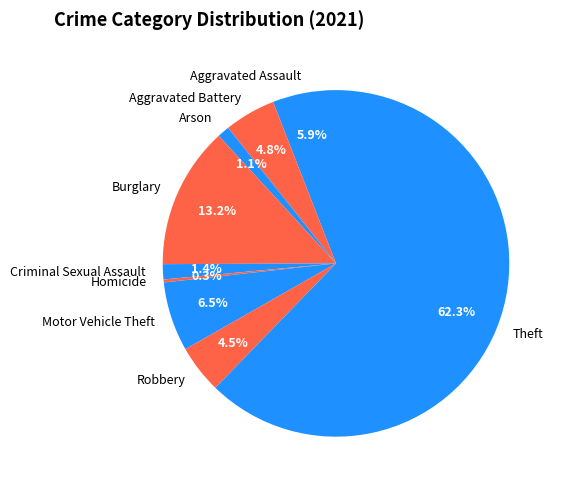

What is the smallest slice in the pie chart?

Homicide